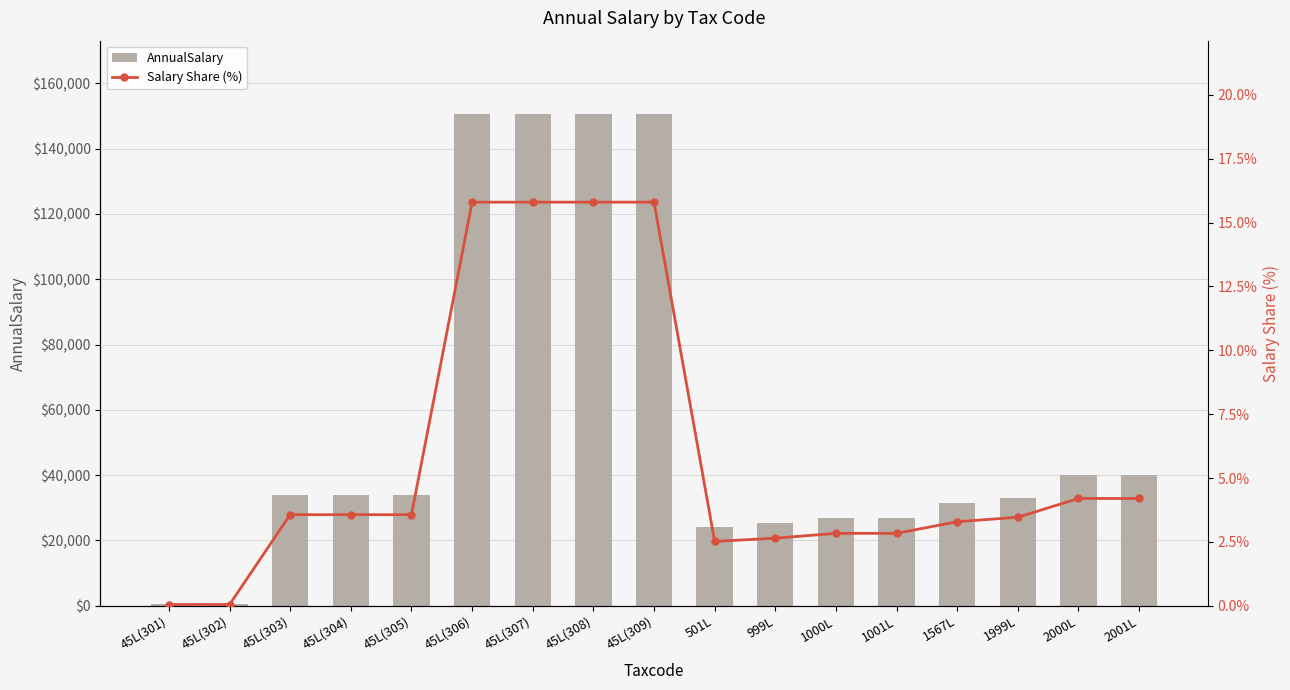

Between 1999L and 45L(305), which is larger?

45L(305)